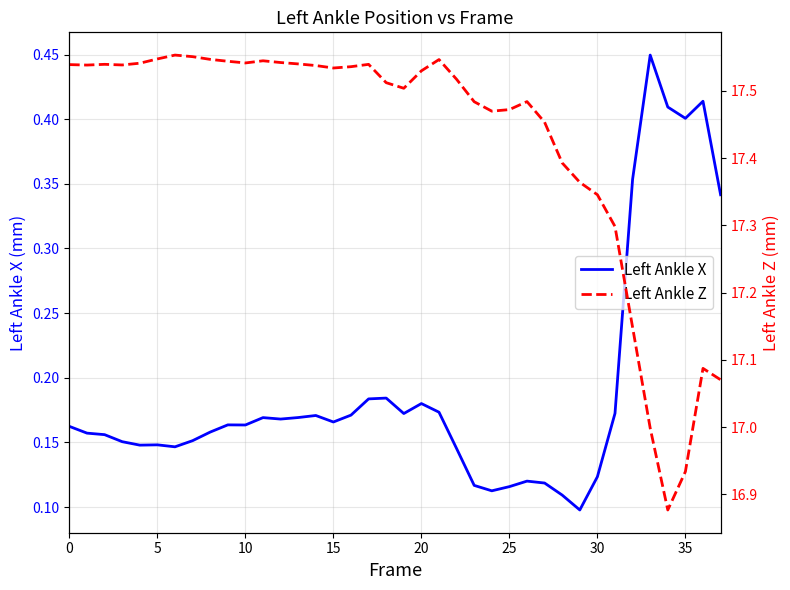

What is the minimum value for Left Ankle Z?

16.9